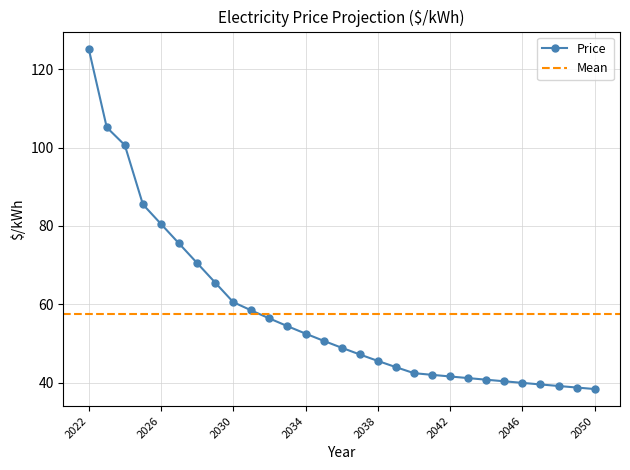

Rank the categories by value from lowest to highest.

2050, 2049, 2048, 2047, 2046, 2045, 2044, 2043, 2042, 2041, 2040, 2039, 2038, 2037, 2036, 2035, 2034, 2033, 2032, 2031, 2030, 2029, 2028, 2027, 2026, 2025, 2024, 2023, 2022